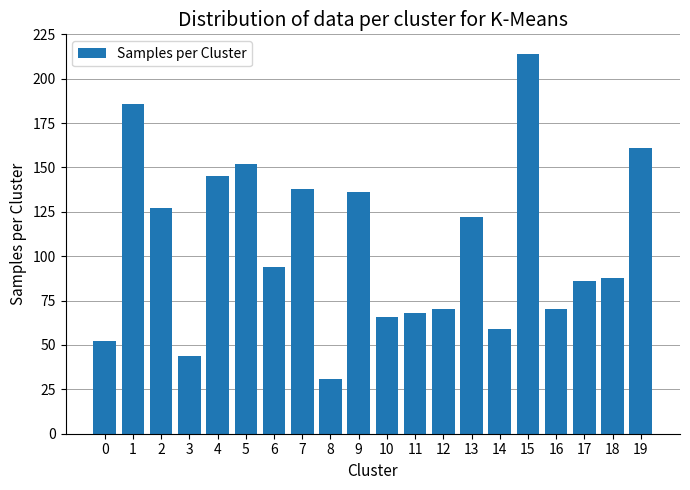

Does the chart contain stacked bars?

No